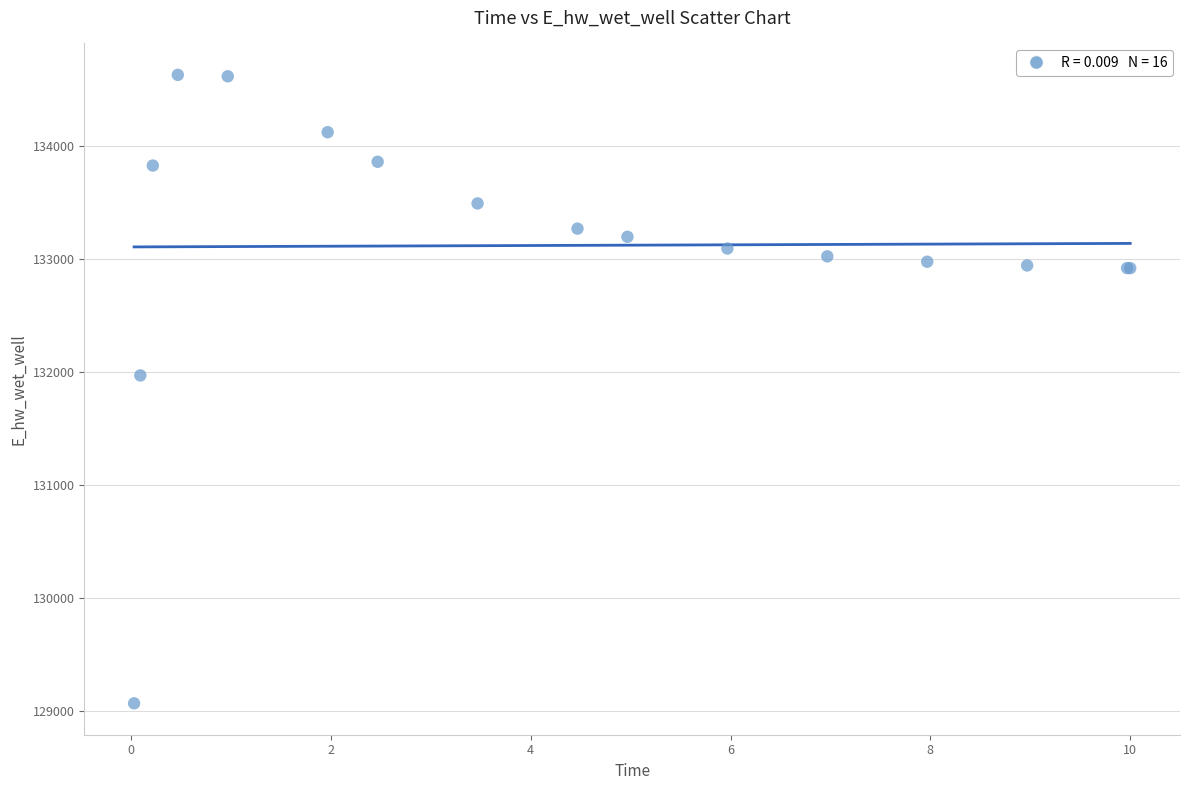

What Y value in the scatter plot is closest to 131849?

131969.9